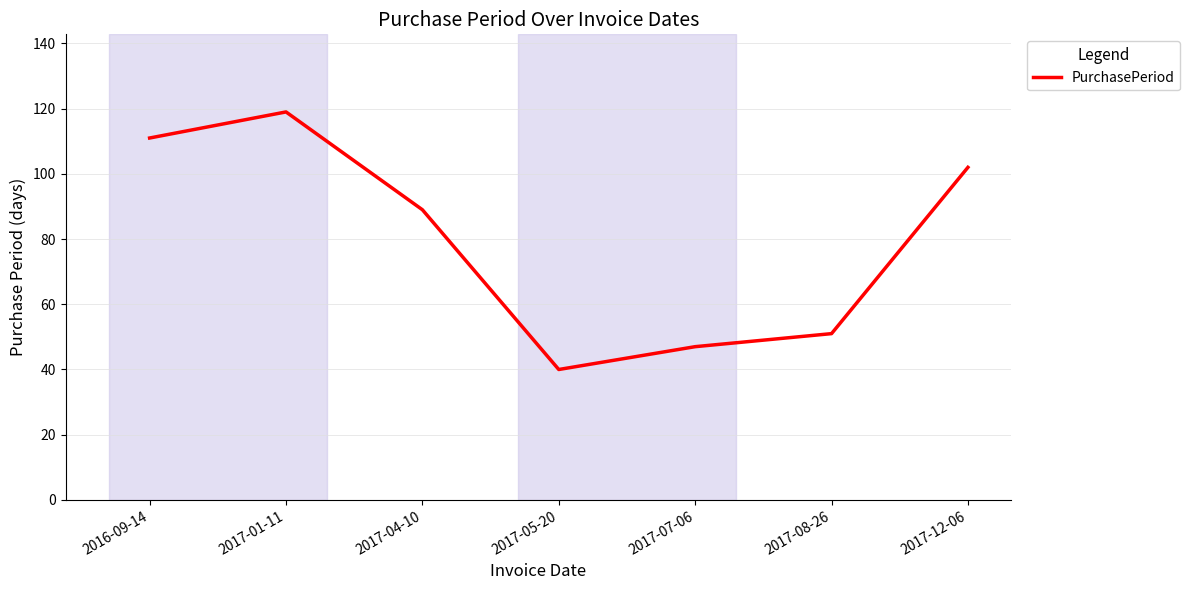

How many values are below 89?

3